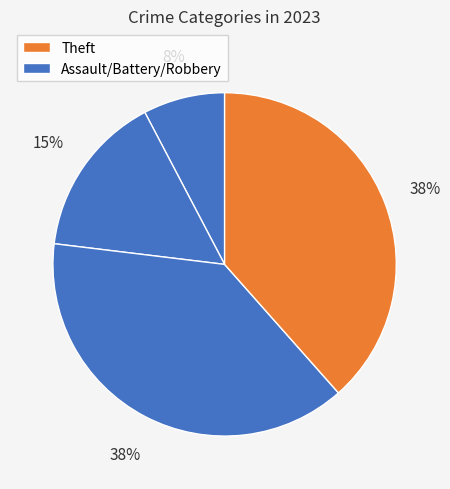

How many segments does this pie chart have?

4